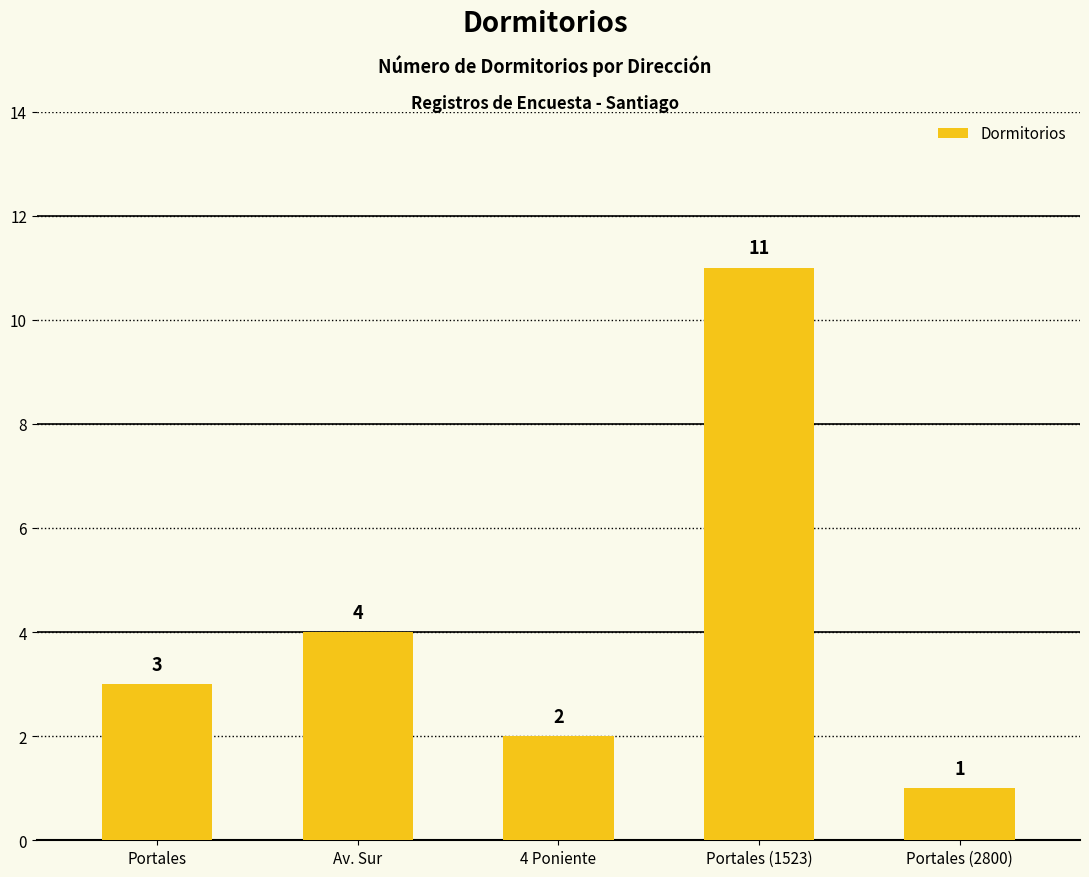

Is it true that the value at Av. Sur is 6?

False